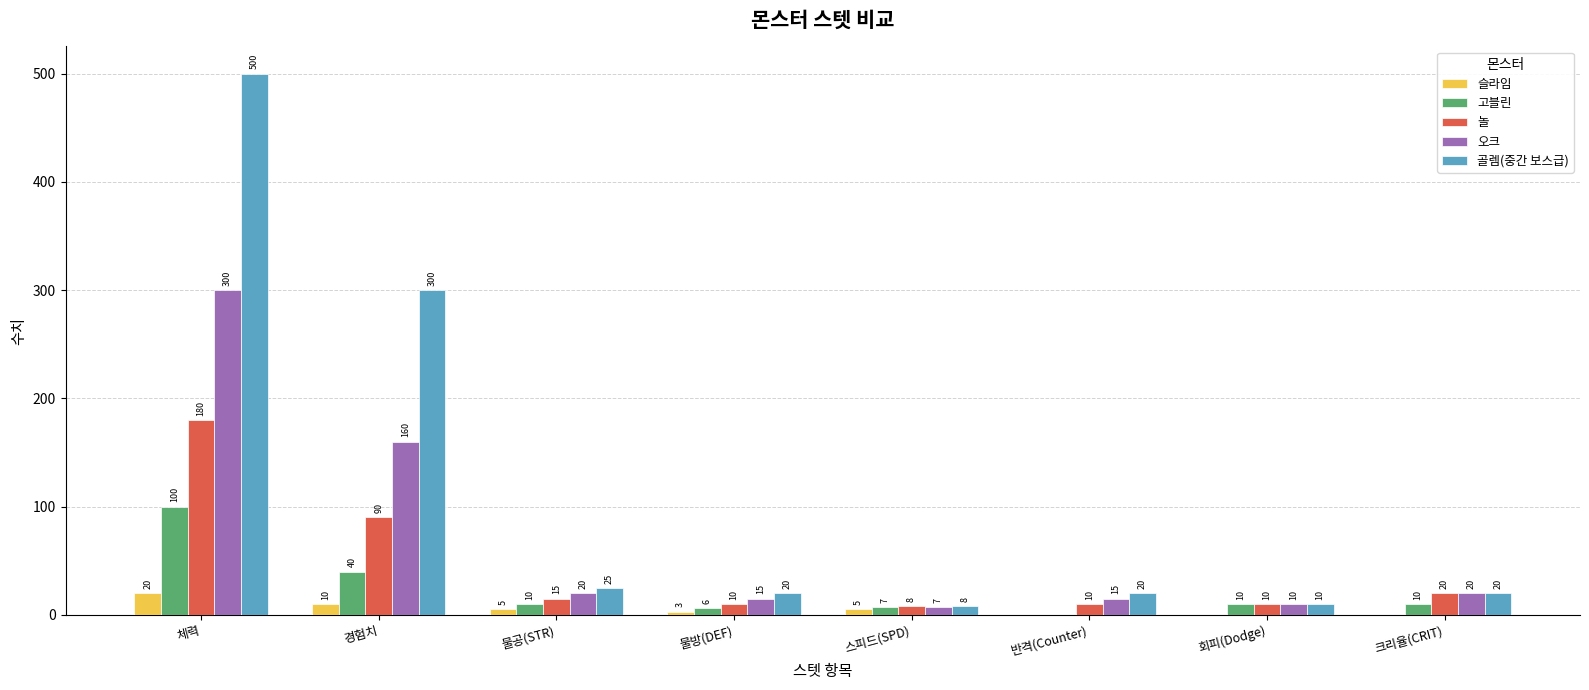

Count the 슬라임 values in the range 0 to 10.

7